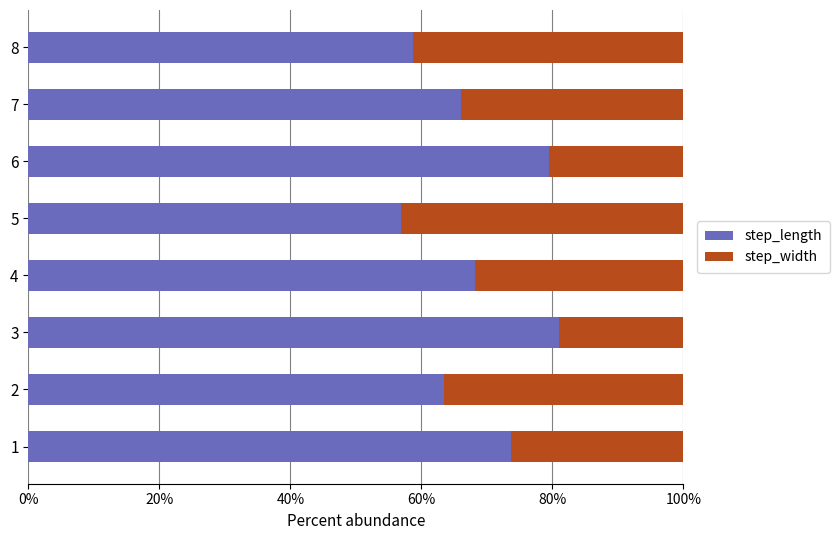

The value of step_length at 6 is 79.5. True or false?

True